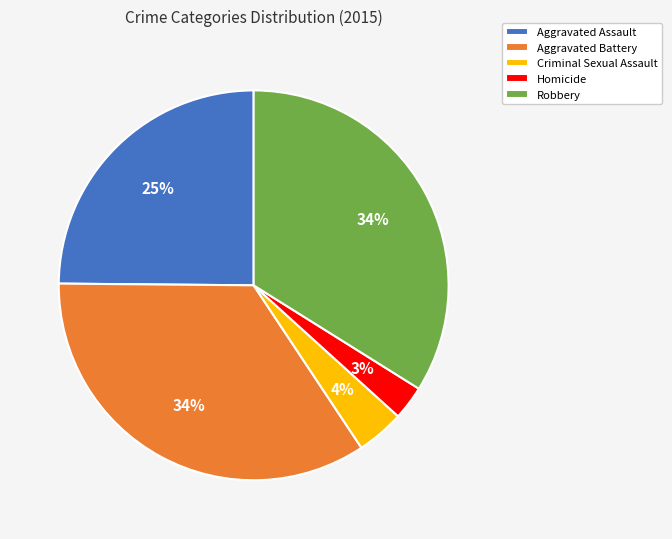

Combined, do Aggravated Assault and Homicide account for over 50%?

No